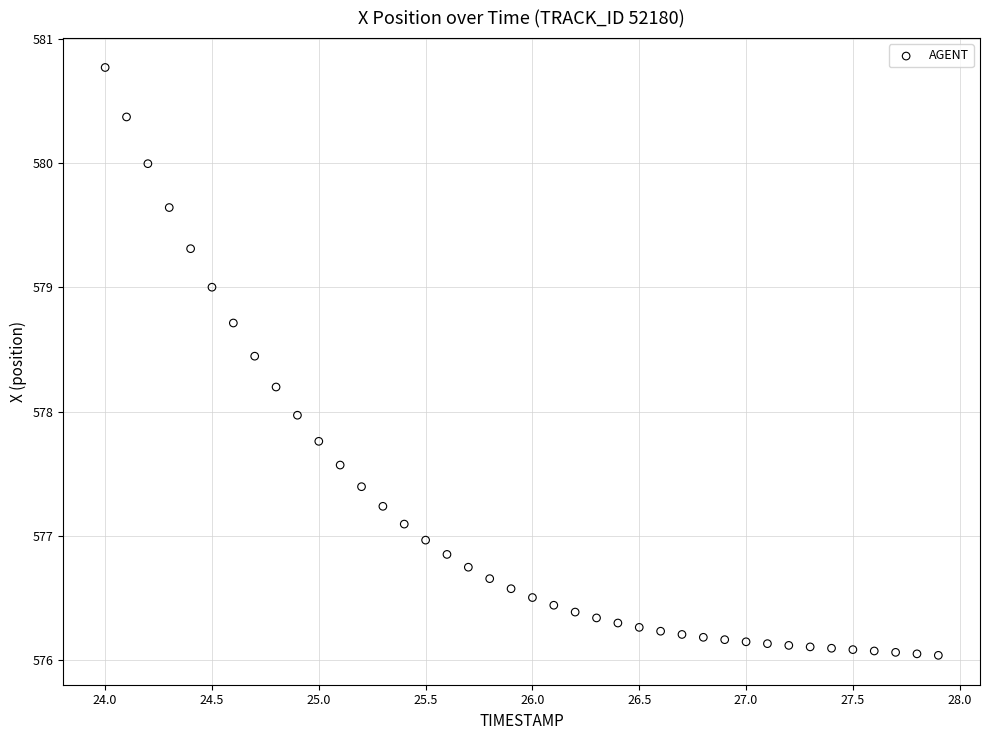

What is the range of X values (max minus min)?

3.9